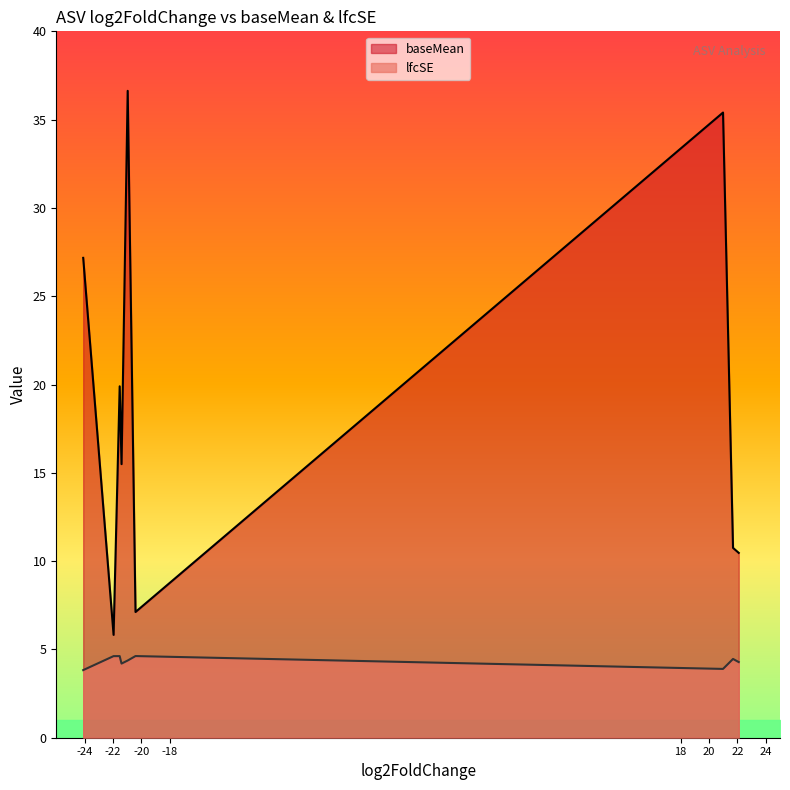

At which label is baseMean closest to 21?

ASV446